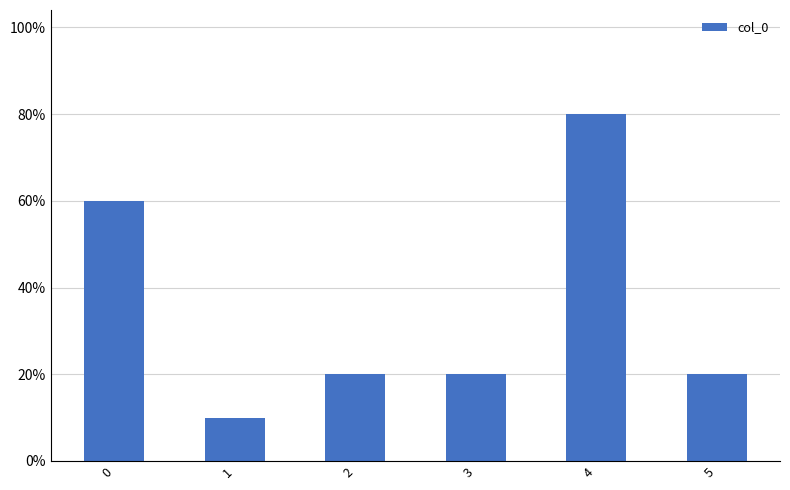

What is the ratio of the value at 0 to the value at 5?

3.0